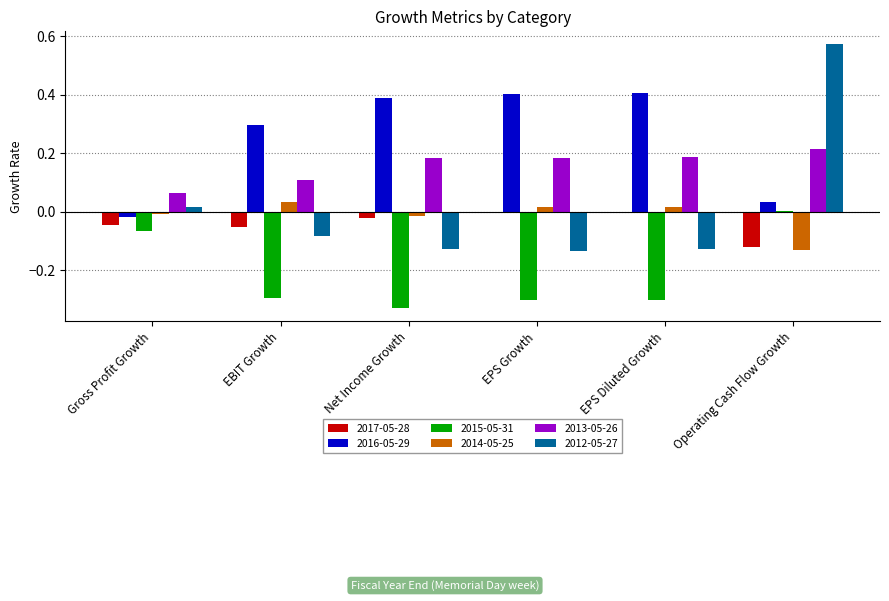

At which category is the sum across all series the highest?

Operating Cash Flow Growth